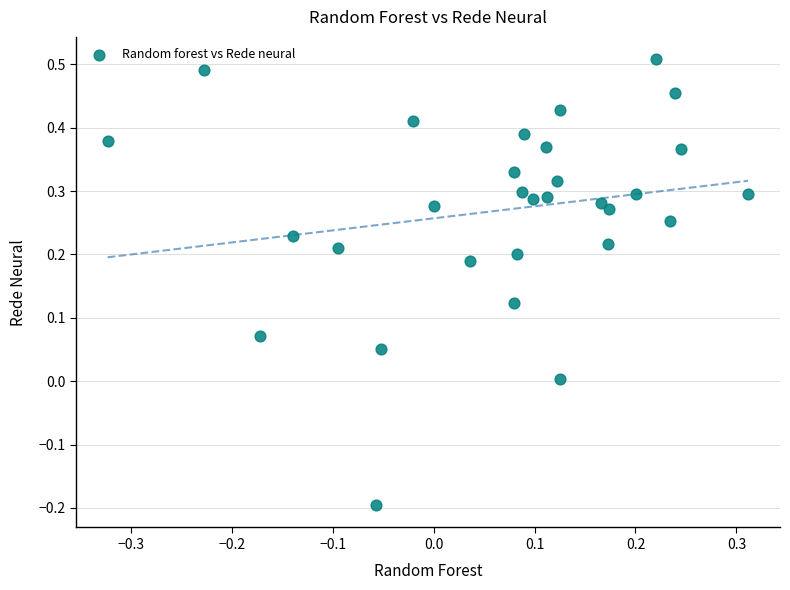

What is the range of Y values (max minus min)?

0.7